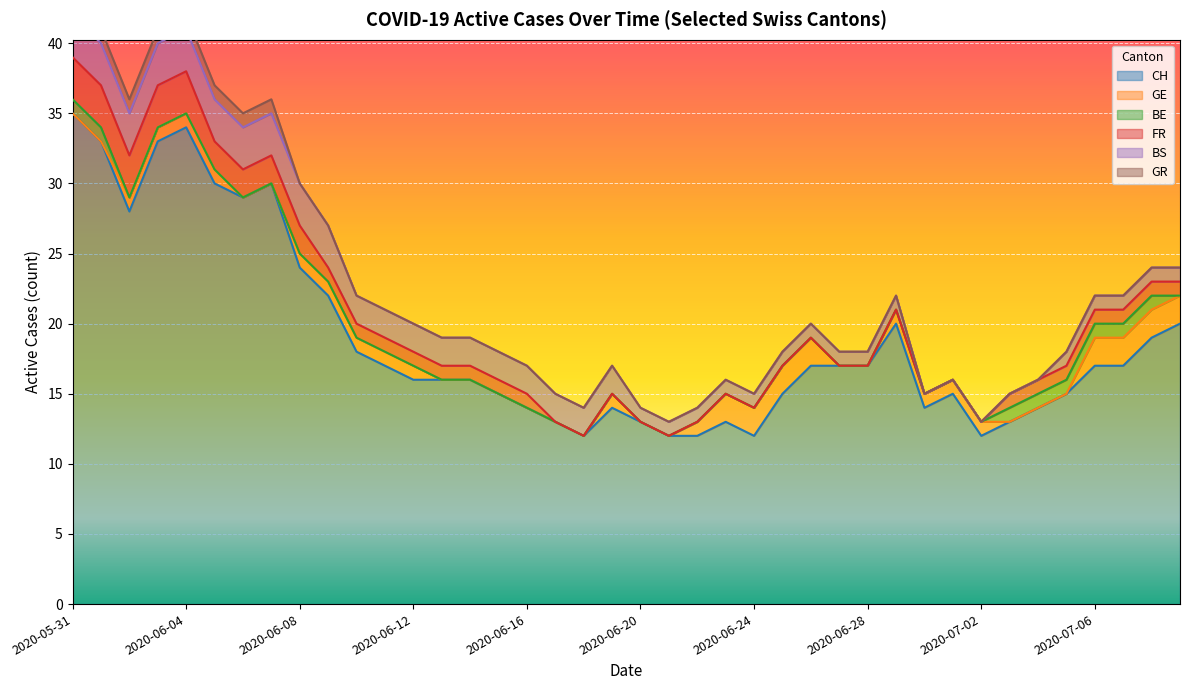

How many categories are shown in the chart?

40